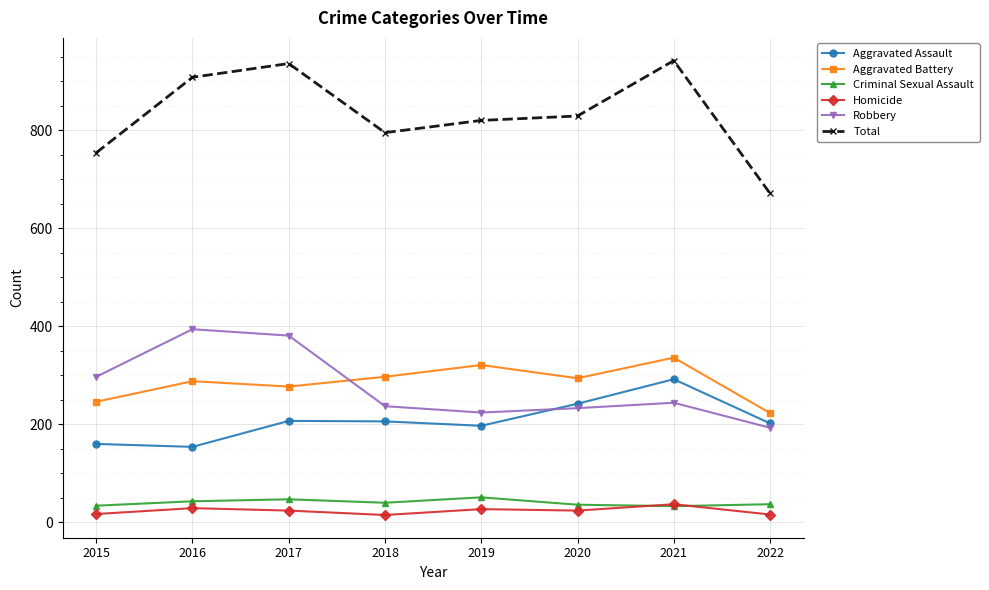

How many lines are shown in the chart?

6